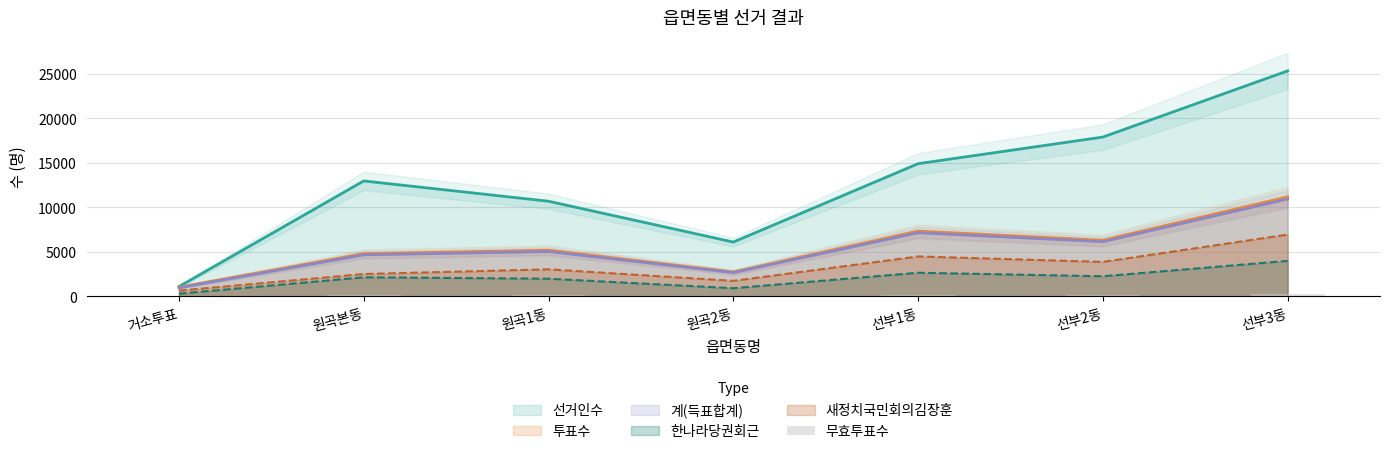

Count the number of categories in the chart.

7